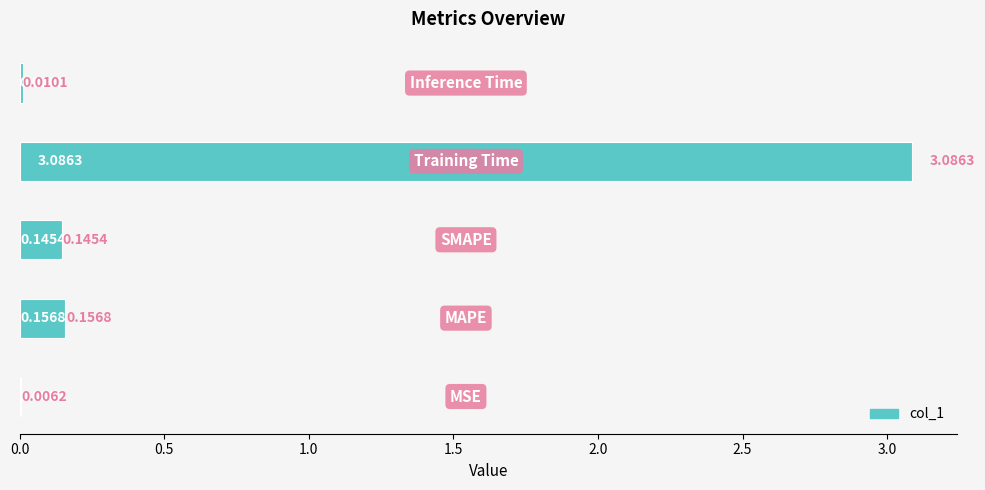

What is the sum of all values?

3.4